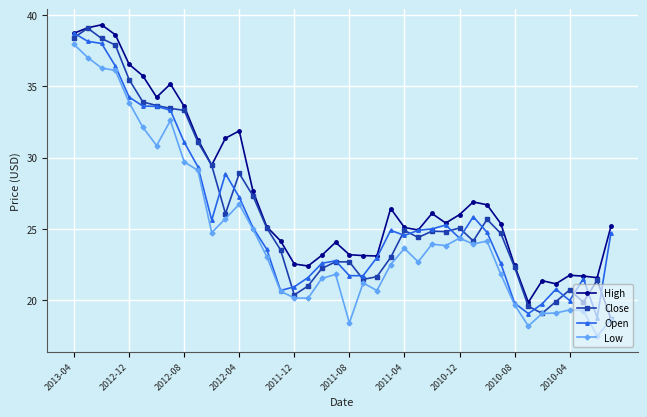

True or false: Low has more than 2 points higher than both neighbors.

True